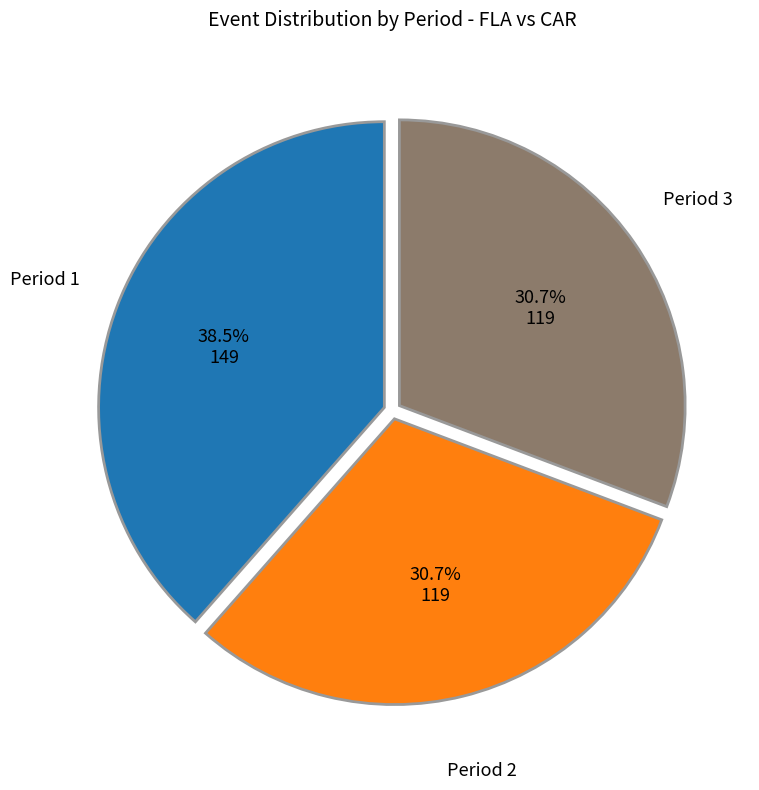

Is there a majority slice in this chart?

No